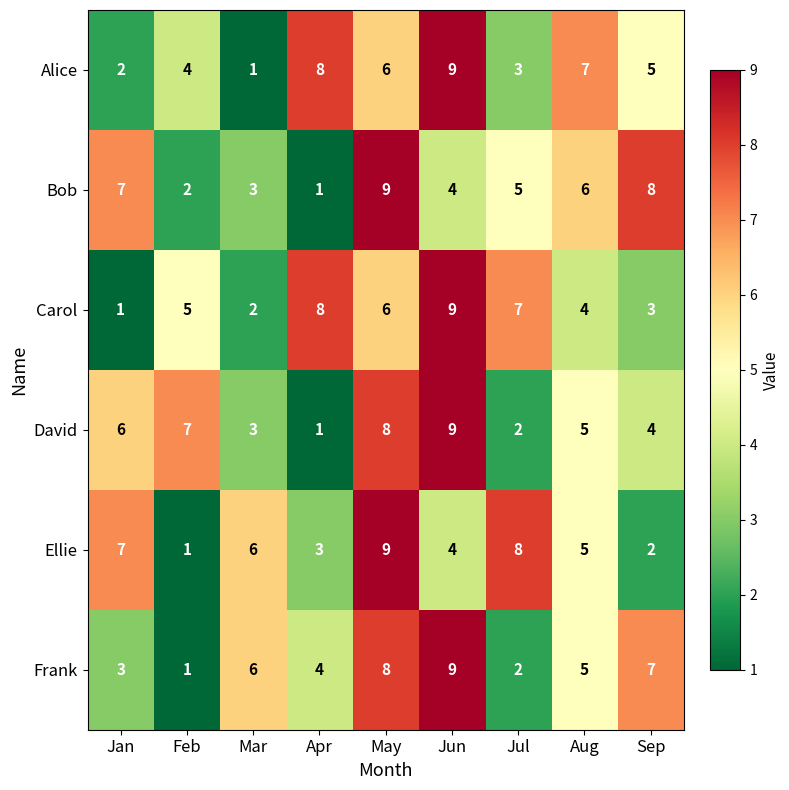

How many data points does each series have?

9